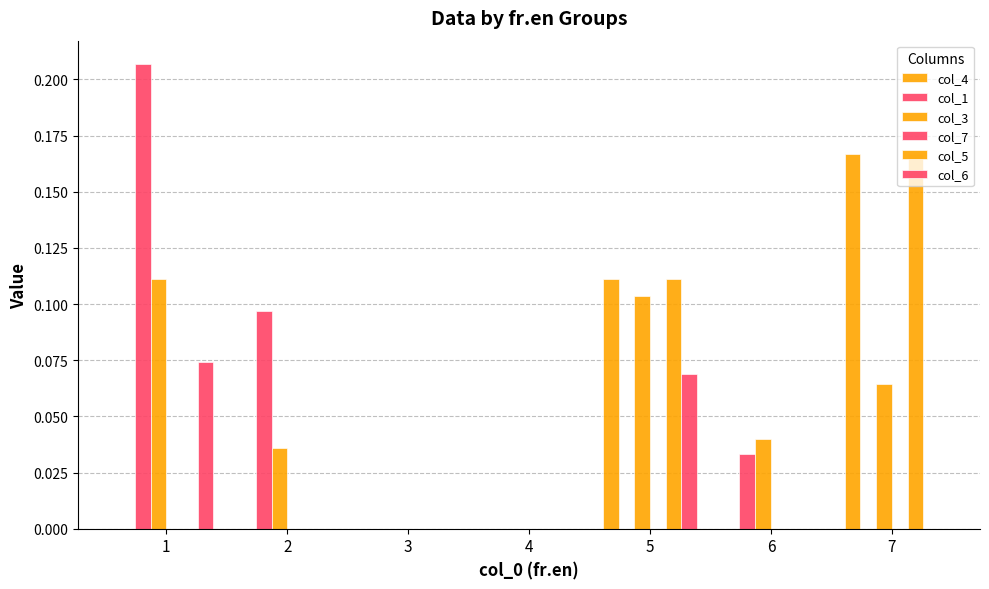

Reading left to right, extract all data points from this chart.

col_4: 0.0	0.0	0.0	0.0	0.1	0.0	0.2
col_1: 0.2	0.1	0.0	0.0	0.0	0.0	0.0
col_3: 0.1	0.0	0.0	0.0	0.1	0.0	0.1
col_7: 0.0	0.0	0.0	0.0	0.0	0.0	0.0
col_5: 0.0	0.0	0.0	0.0	0.1	0.0	0.2
col_6: 0.1	0.0	0.0	0.0	0.1	0.0	0.0